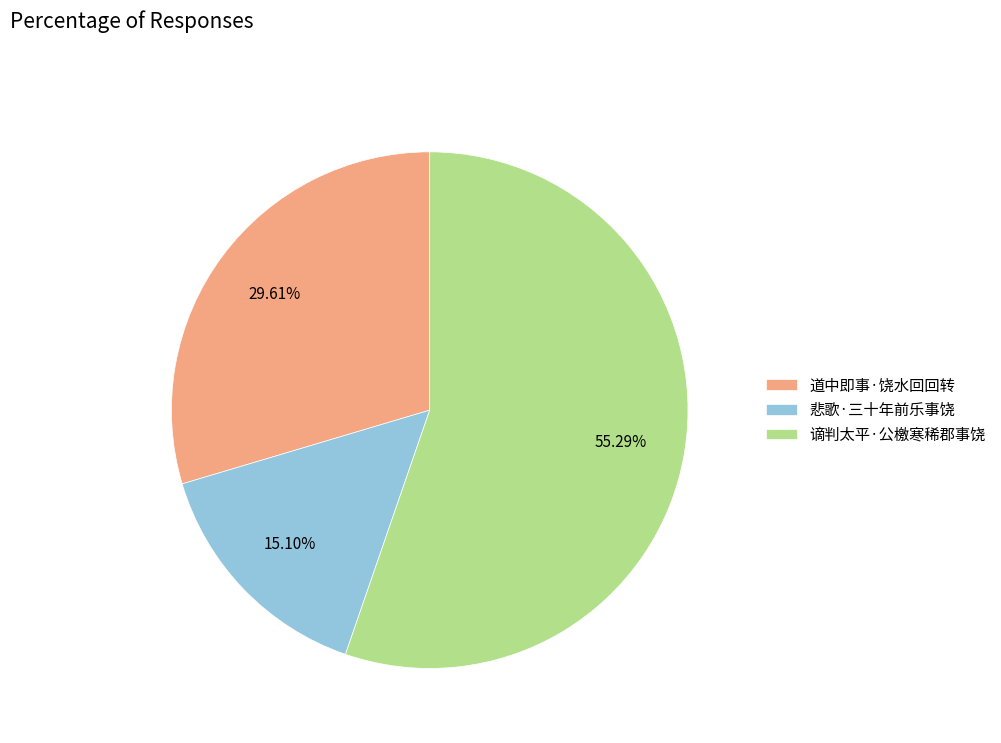

What is the largest slice in the pie chart?

谪判太平·公檄寒稀郡事饶